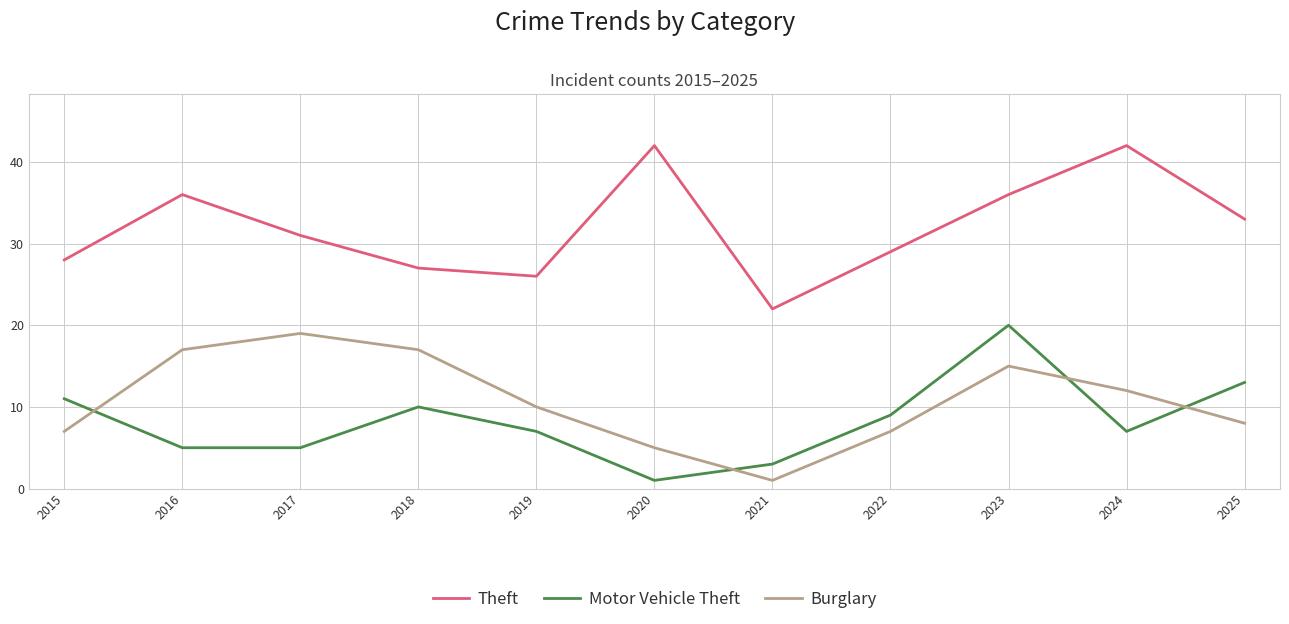

True or false: Motor Vehicle Theft has more than 2 points higher than both neighbors.

False